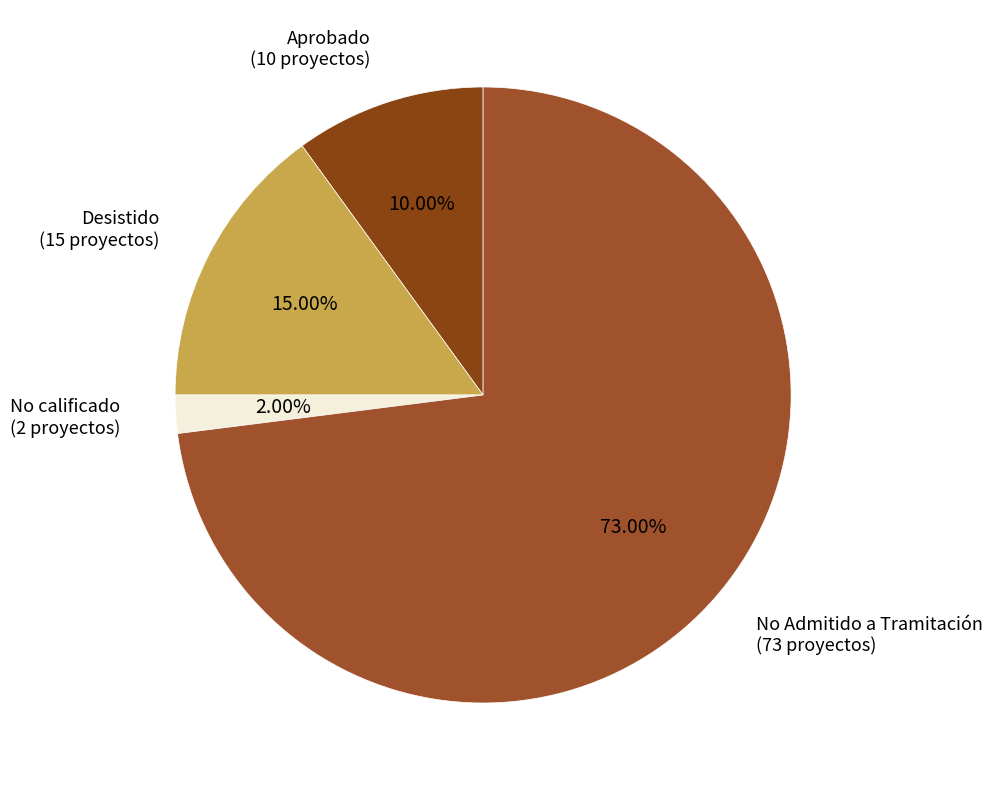

Rank the categories by value from lowest to highest.

No calificado, Aprobado, Desistido, No Admitido a Tramitación